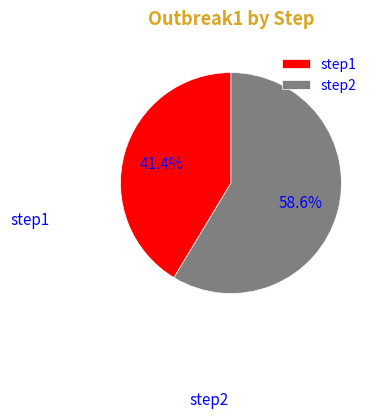

What is the largest slice in the pie chart?

step2